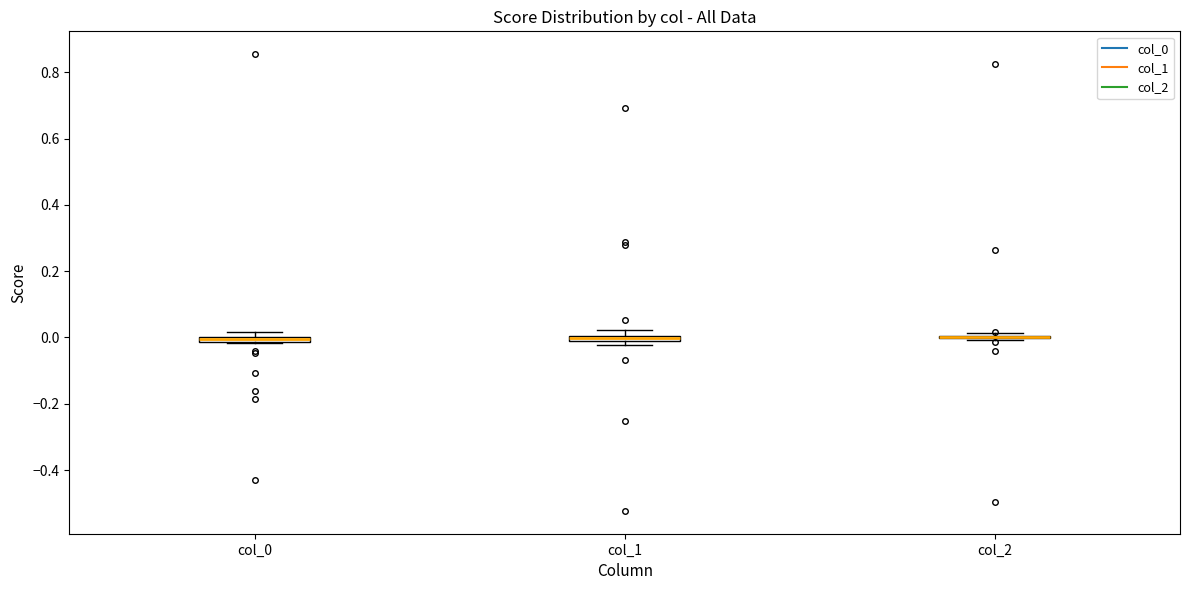

Where is the upper edge of the box for col_0 on the y-axis? The values are not printed on the chart, so give them approximately, as read against the axis.

0.00